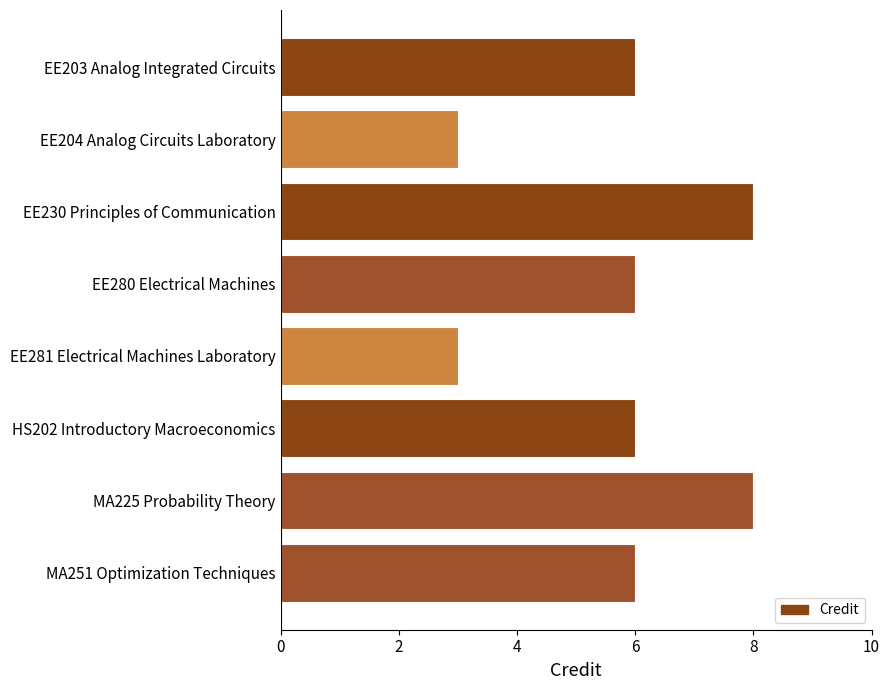

Reading top to bottom, transcribe all the data shown in this chart.

6	3	8	6	3	6	8	6